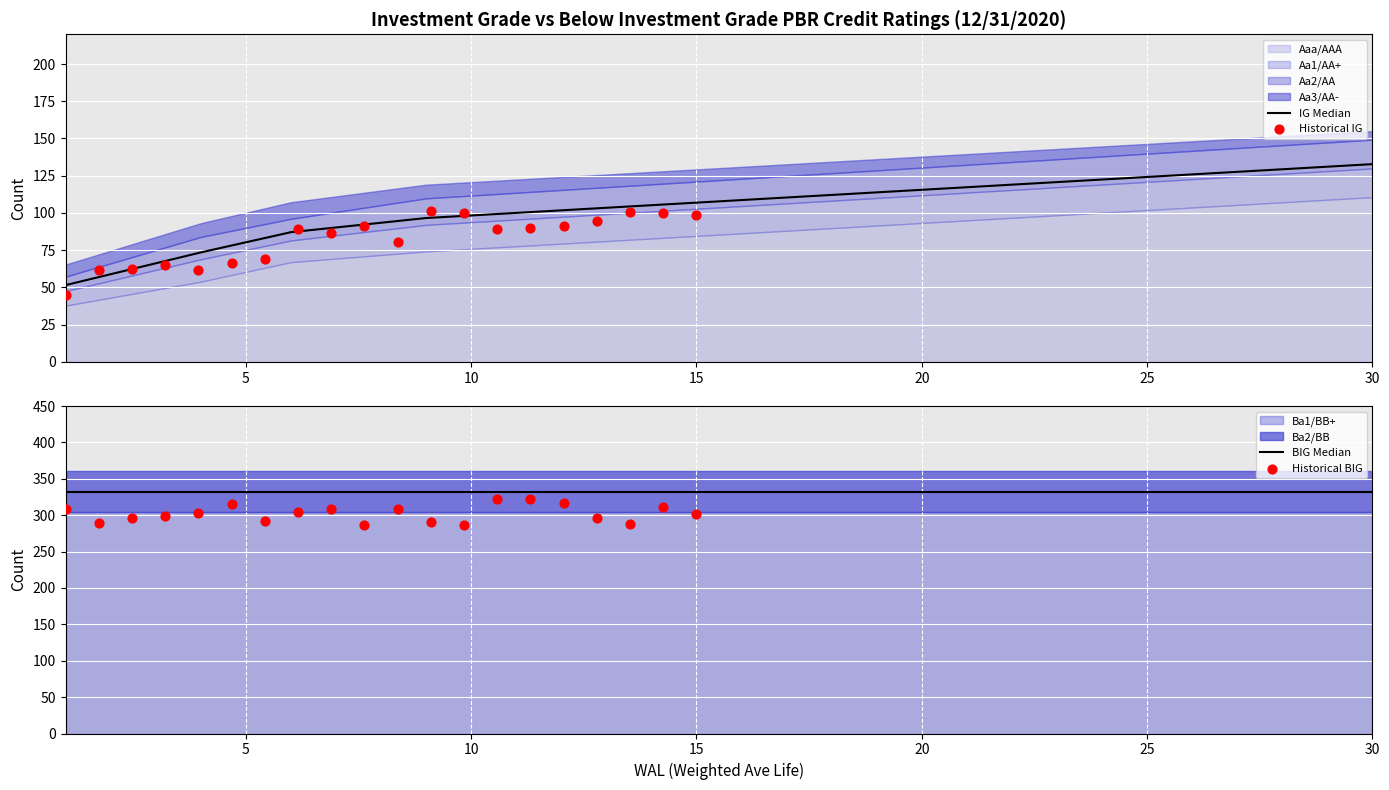

At which category is the sum across all series the highest?

30